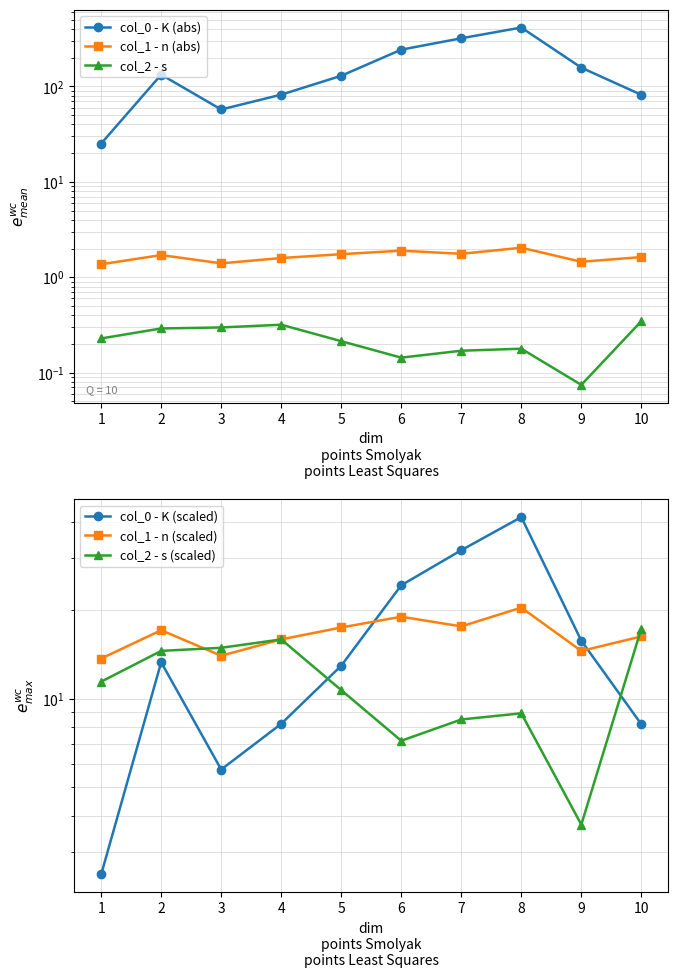

What is the difference between the maximum and second lowest values in the col_2 - s series?

0.2